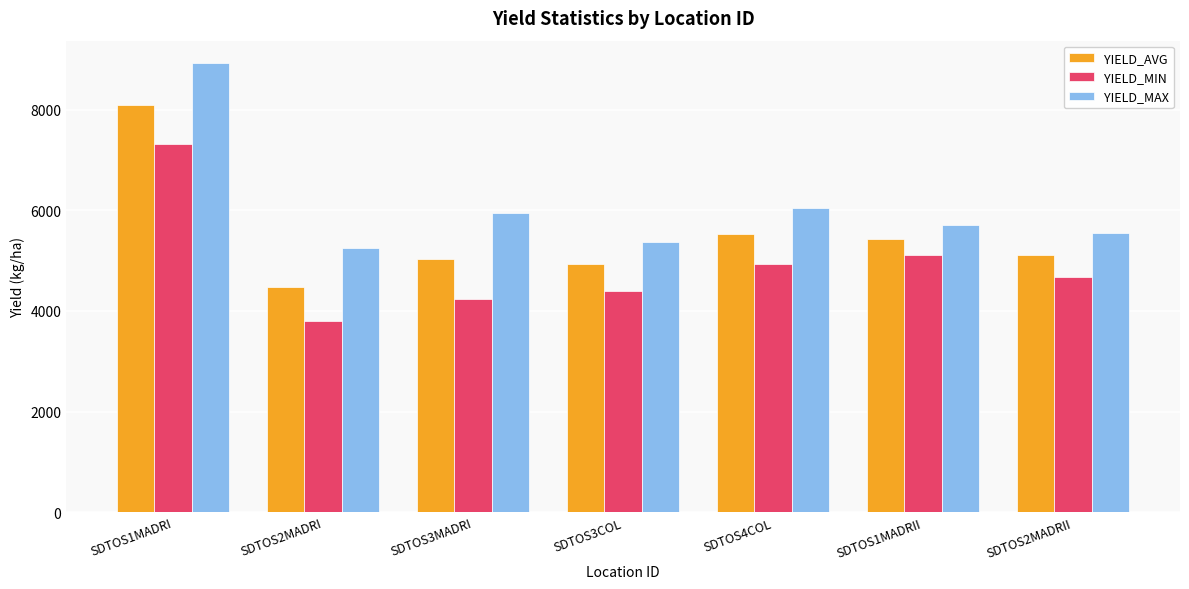

Rank the series at SDTOS2MADRII from highest to lowest value.

YIELD_MAX, YIELD_AVG, YIELD_MIN